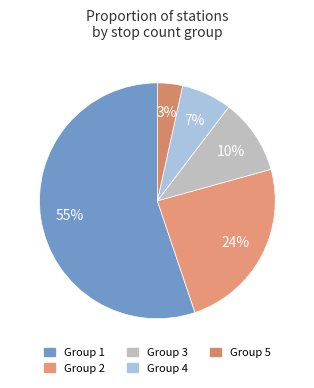

How many segments does this pie chart have?

5